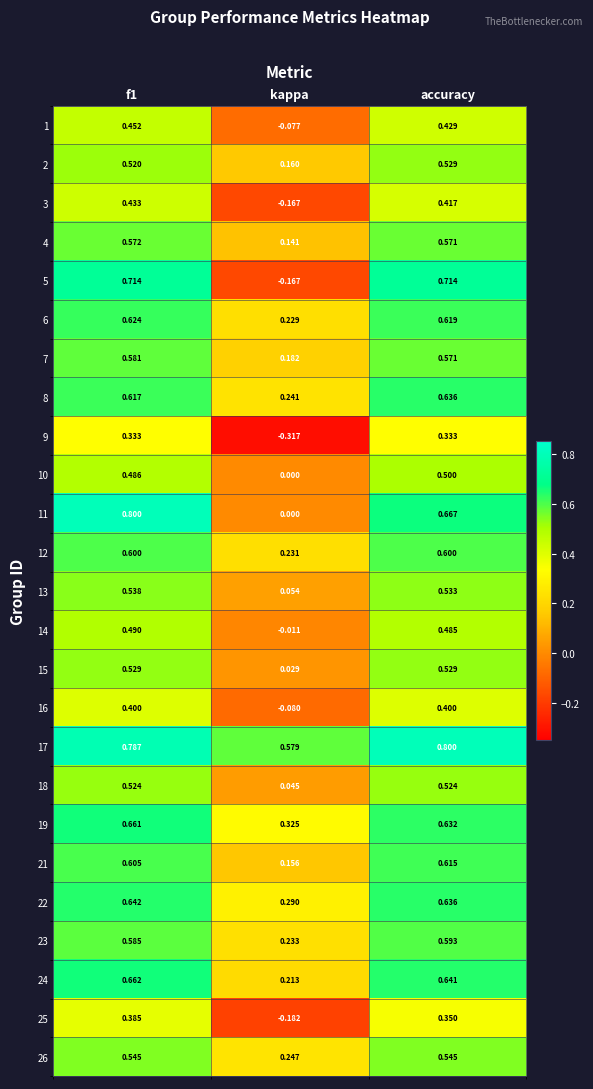

At which label is 24 closest to 0?

kappa